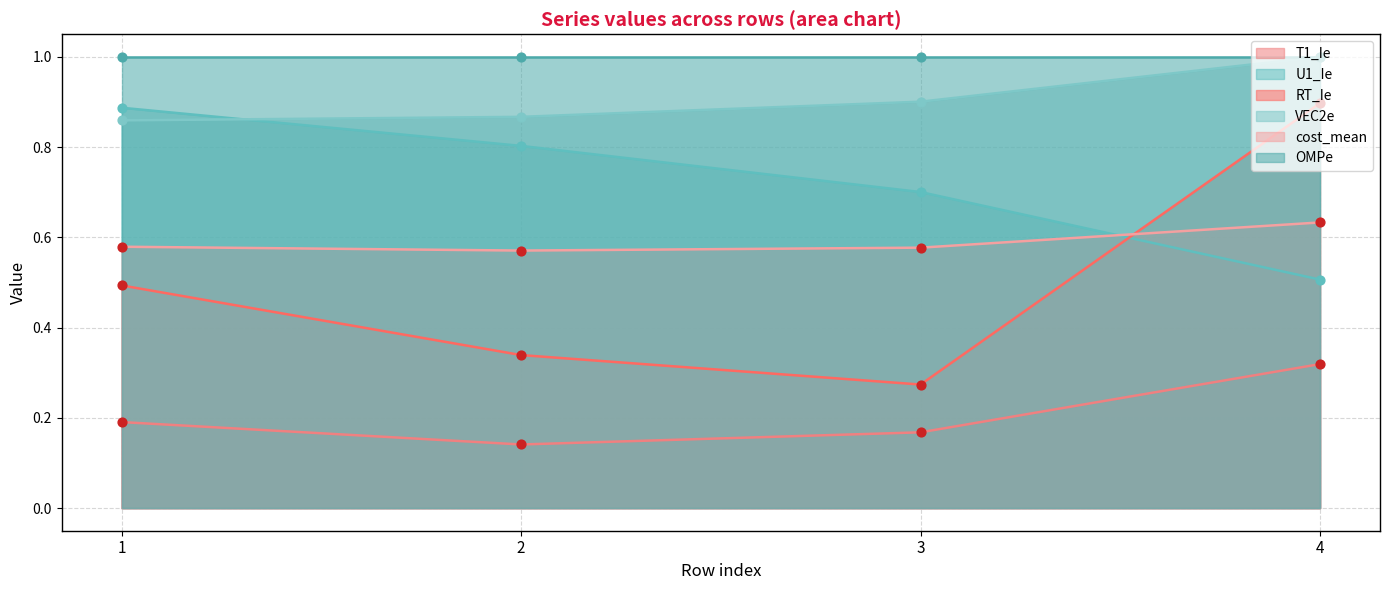

Which series contains the highest Y value?

VEC2e